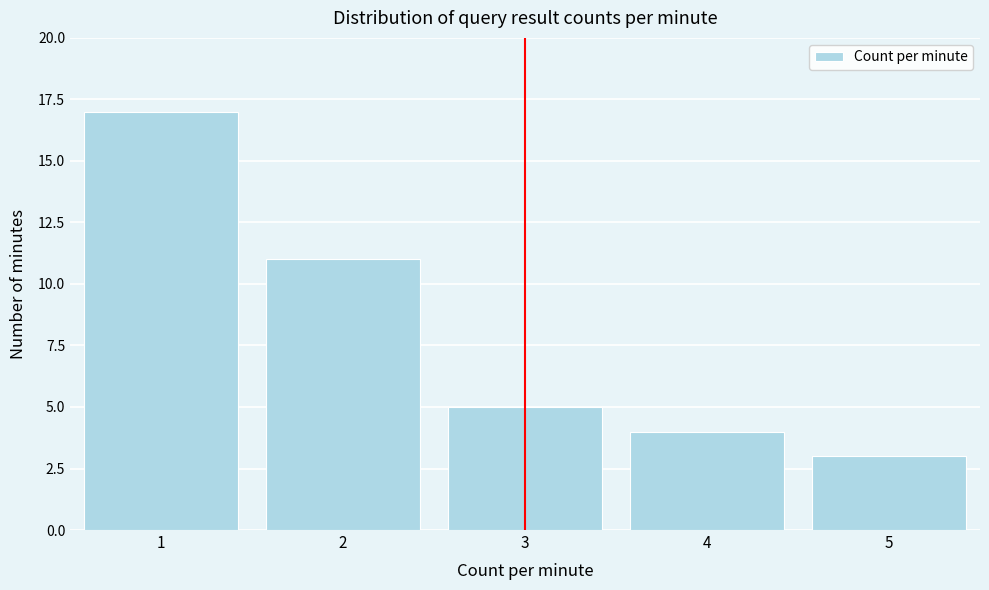

Reading right to left, transcribe all the data shown in this chart.

5=3	4=4	3=5	2=11	1=17